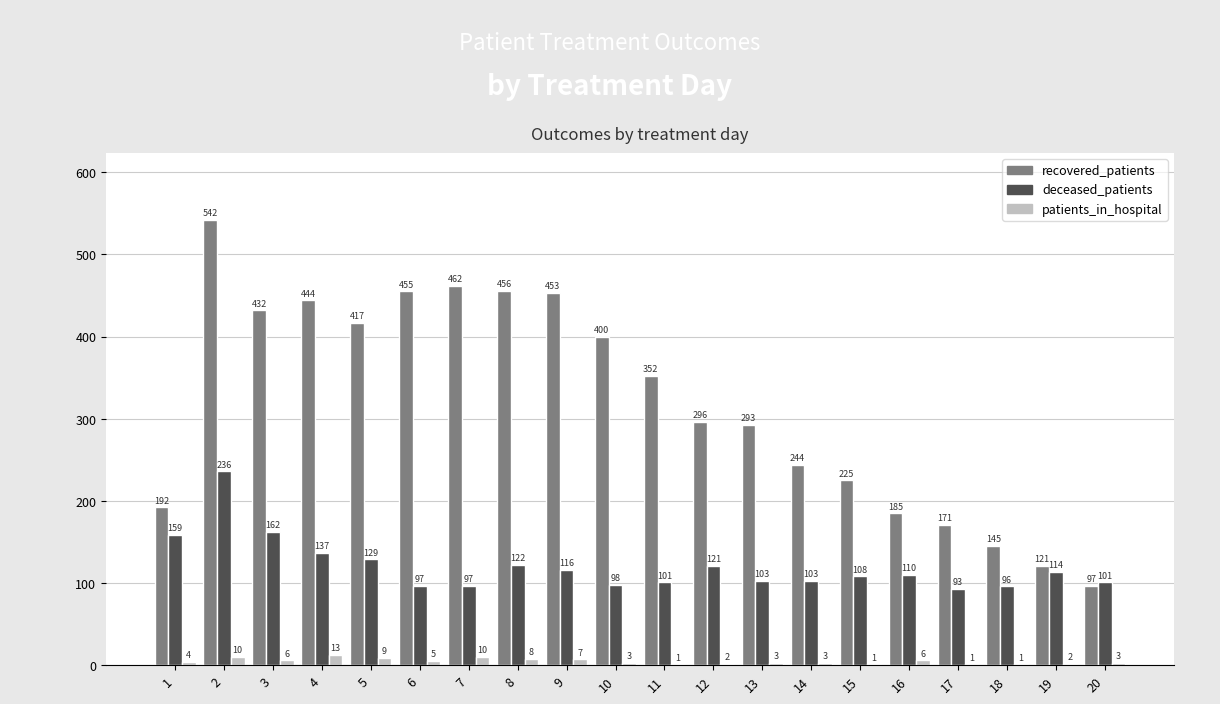

How many data points does each series have?

20